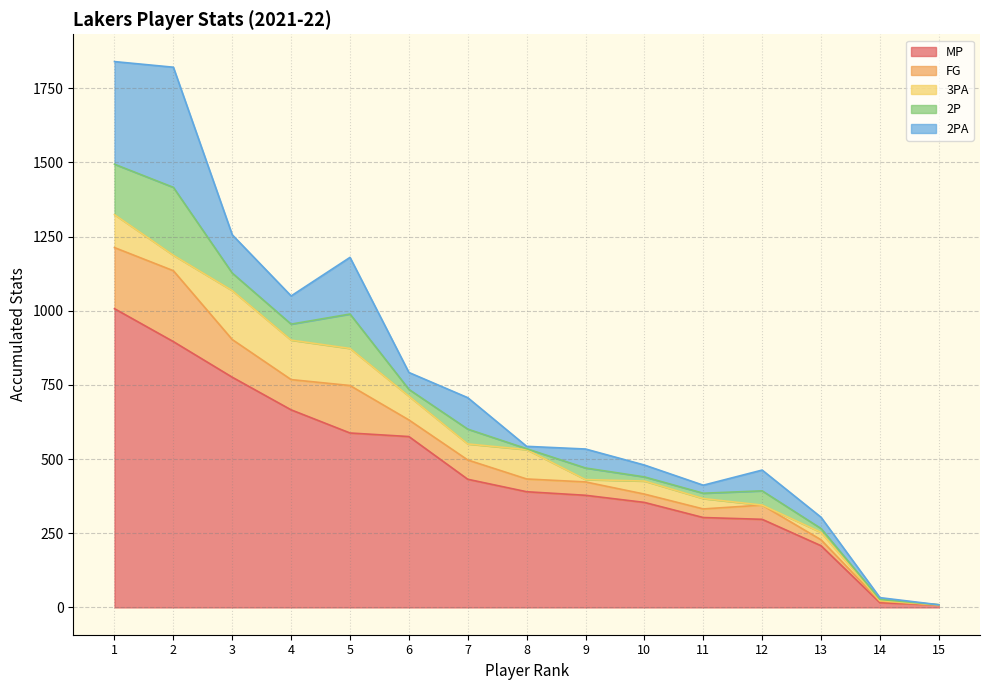

Which series has the largest total across all categories?

MP